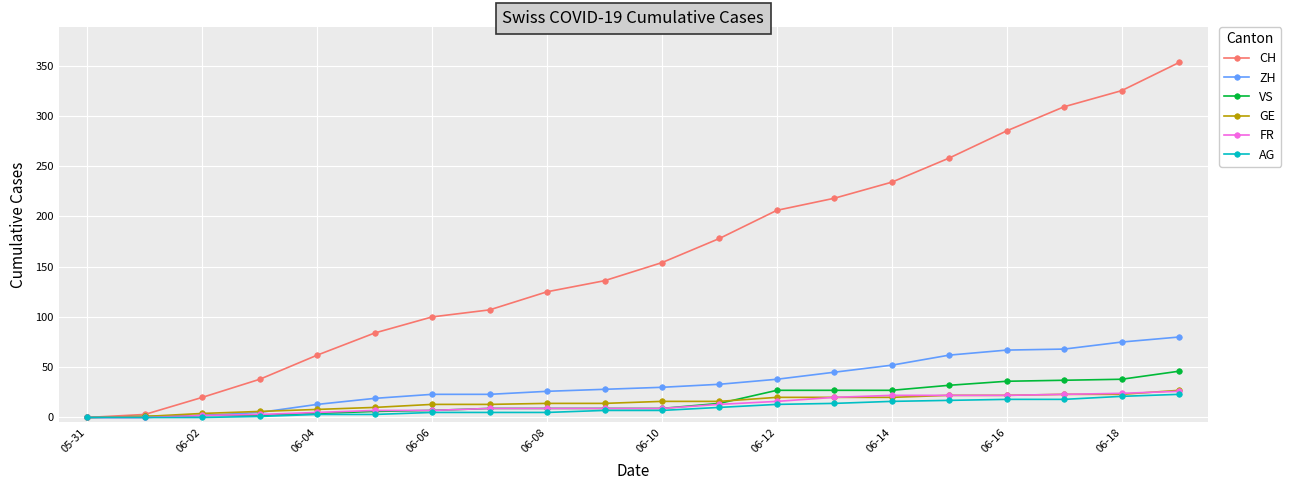

Which series has the largest total across all categories?

CH